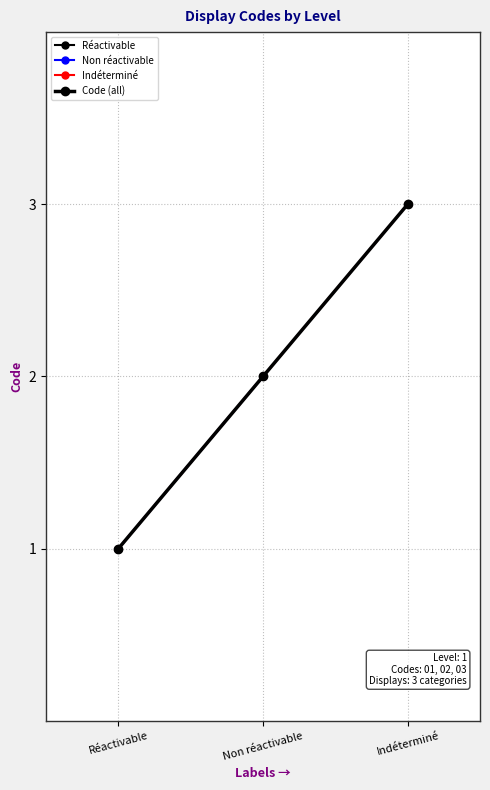

What position from the right is Non réactivable?

2